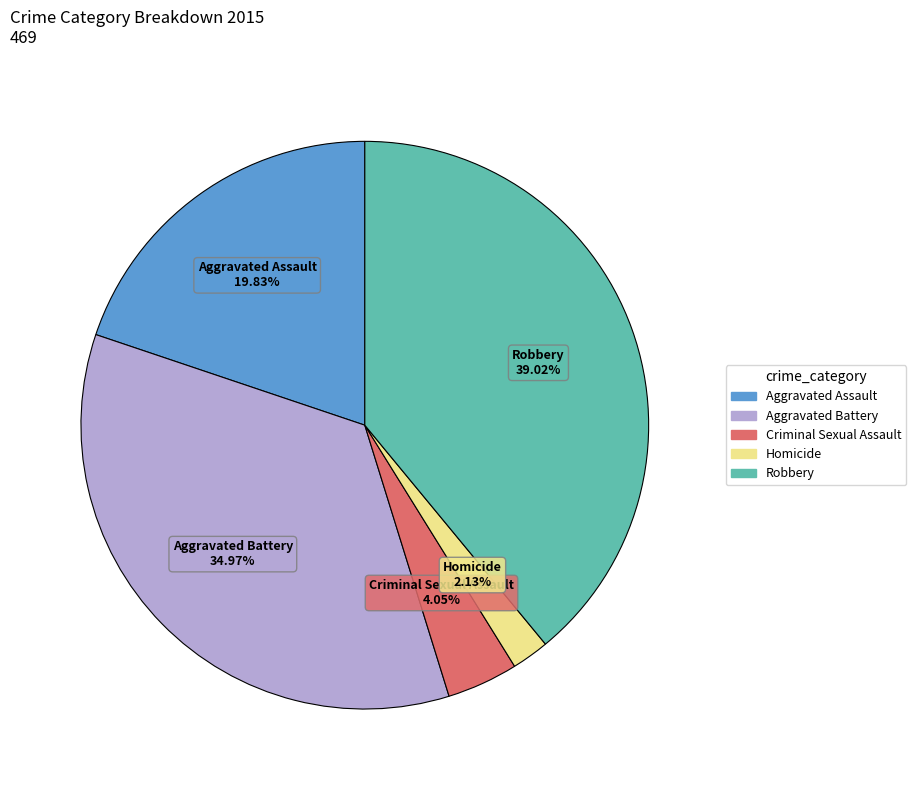

To the nearest percent, what percentage of the pie is Criminal Sexual Assault?

4%